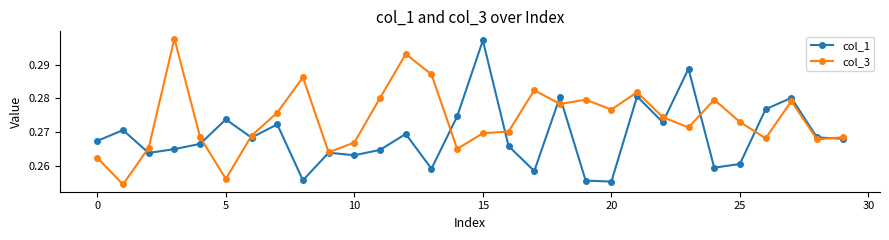

Which series has the largest range (max minus min)?

col_3